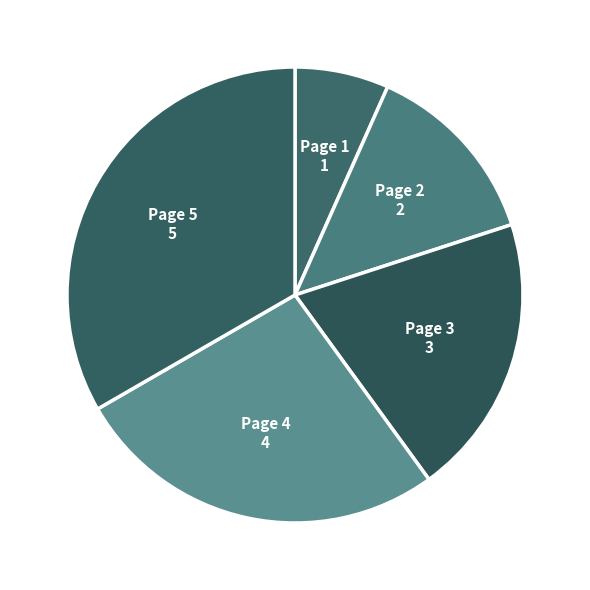

What is the ratio of the value at Page 4 to the value at Page 5?

0.8